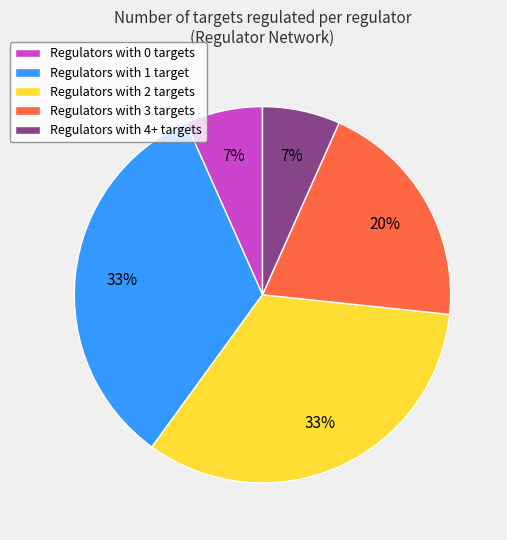

The Regulators with 2 targets slice represents 33% of the pie. True or false?

True